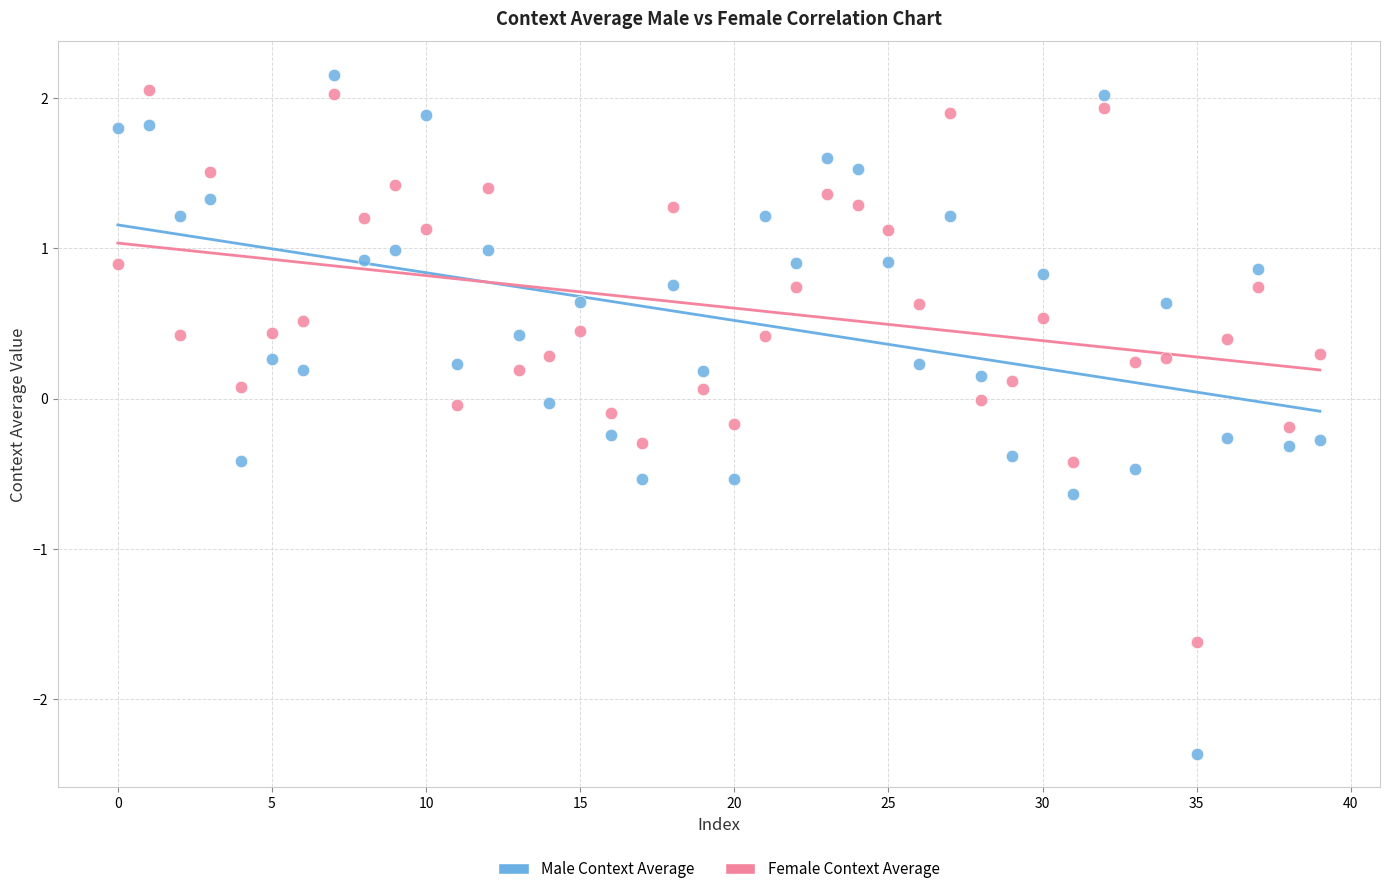

Which series contains the lowest Y value?

Male Context Average